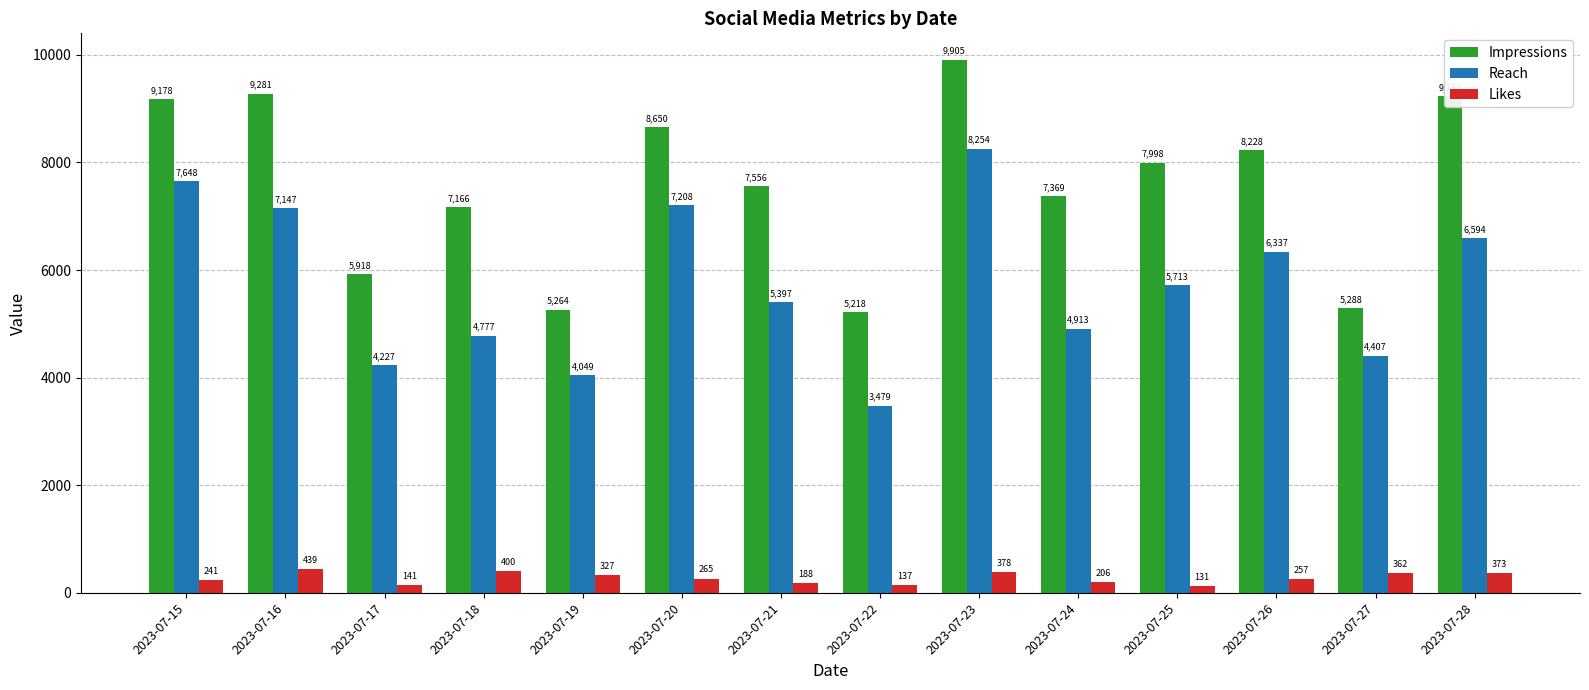

The Impressions series shows 9232 at 2023-07-28. True or false?

True